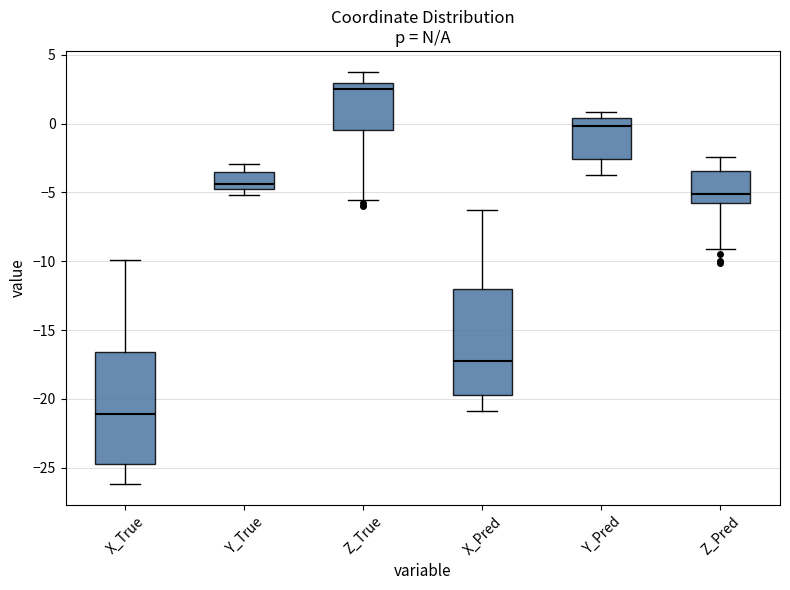

Reading left to right, transcribe this box plot: for each box, give where its median line is, the range the box spans, and where its two whiskers end, as read against the y-axis. The values are not printed on the chart, so give them approximately, as read against the axis.

X_True: median -21.0, box -24.5 to -16.5, whiskers -26.0 to -10.0
Y_True: median -4.5 (just above the box's lower edge), box -4.5 to -3.5, whiskers -5.0 to -3.0
Z_True: median 2.5, box -0.5 to 3.0, whiskers -5.5 to 4.0
X_Pred: median -17.0, box -19.5 to -12.0, whiskers -21.0 to -6.0
Y_Pred: median 0.0, box -2.5 to 0.5, whiskers -4.0 to 1.0
Z_Pred: median -5.0, box -5.5 to -3.5, whiskers -9.0 to -2.5